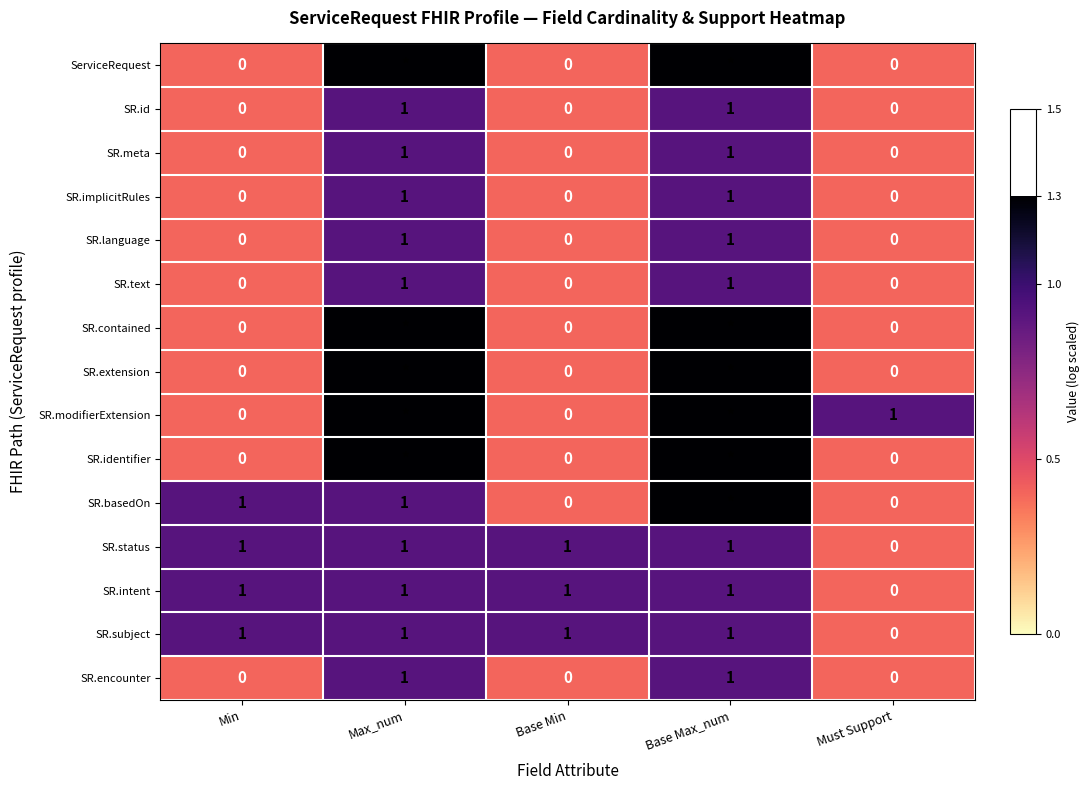

At which label is SR.subject closest to 0?

Must Support